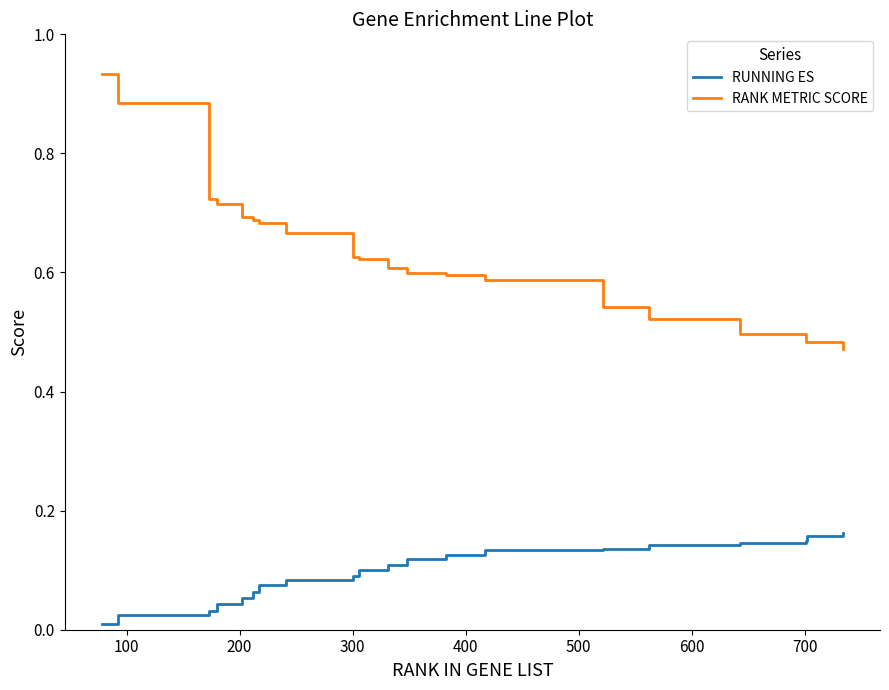

Which series has the largest range (max minus min)?

RANK METRIC SCORE